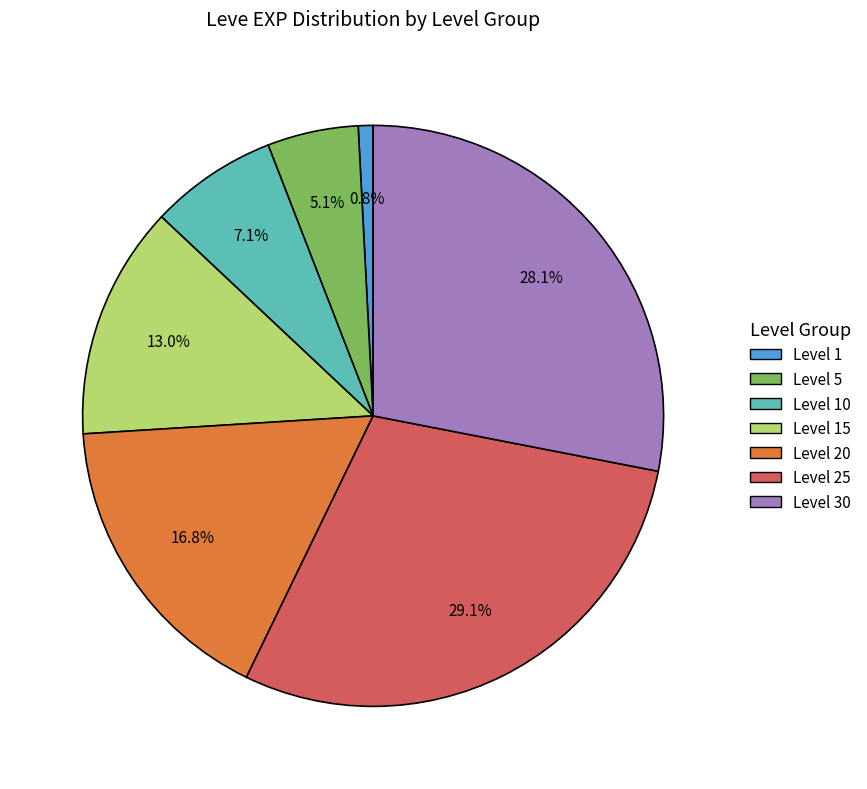

Is there any slice that represents more than half of the pie?

No